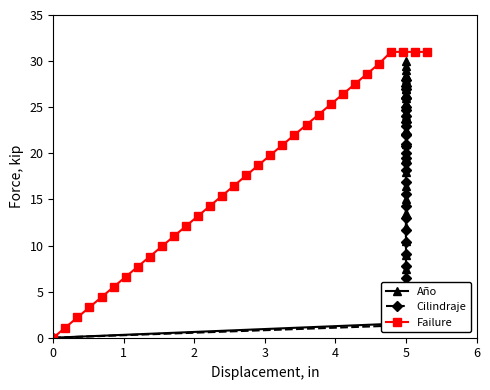

What is the value of the Failure point at the 5th from the left?

4.4